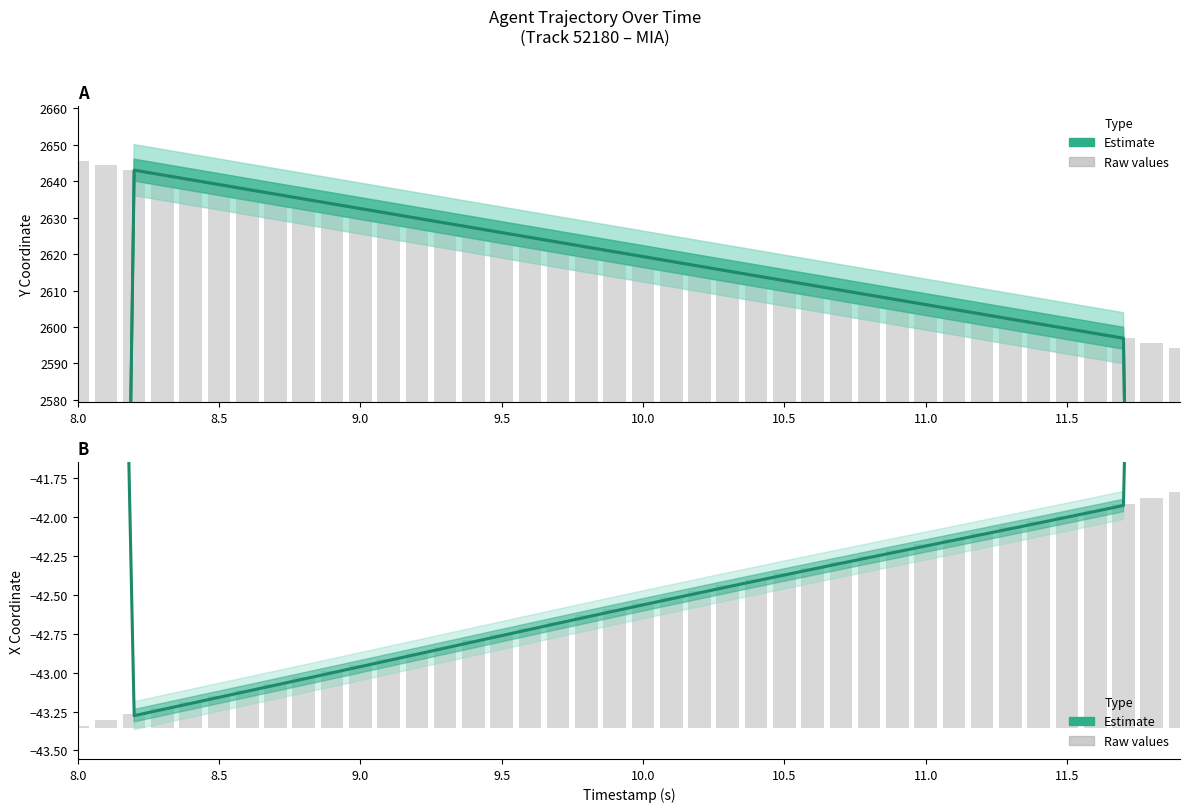

Where does the Estimate (X coord) series first go above -42?

8.0